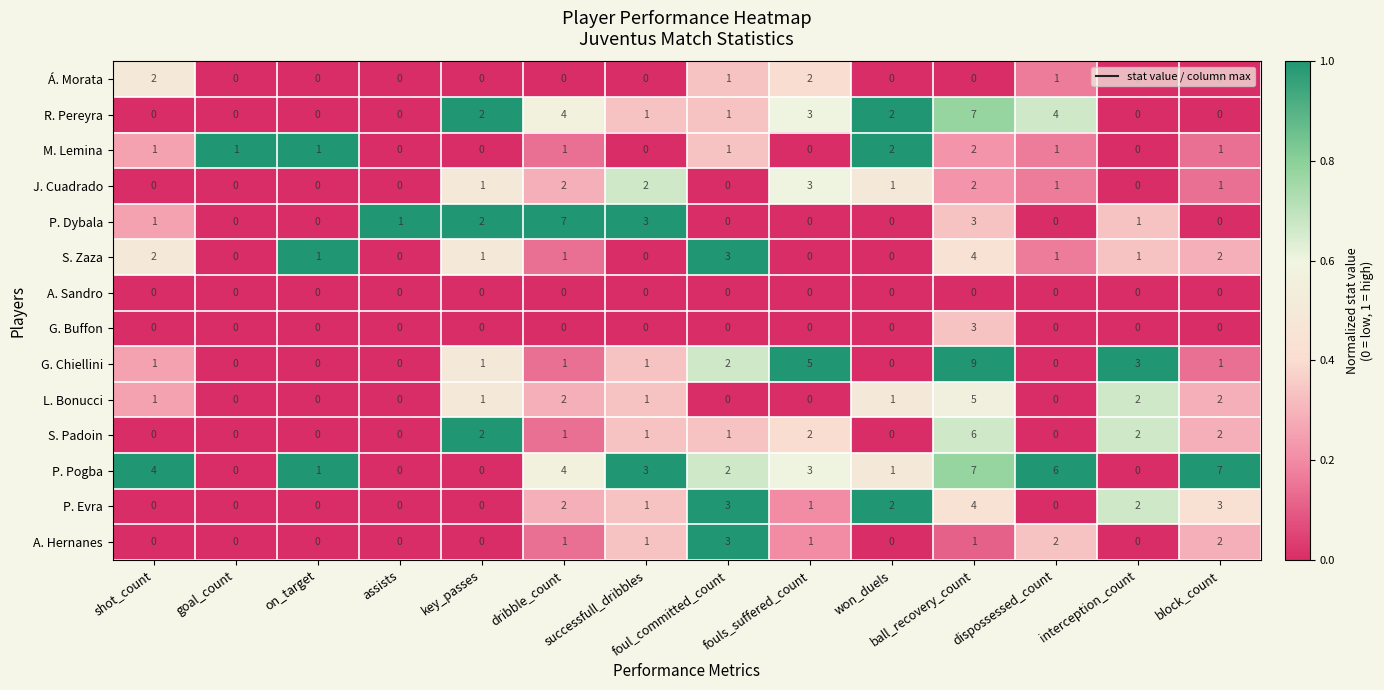

Which series has the largest range (max minus min)?

G. Chiellini